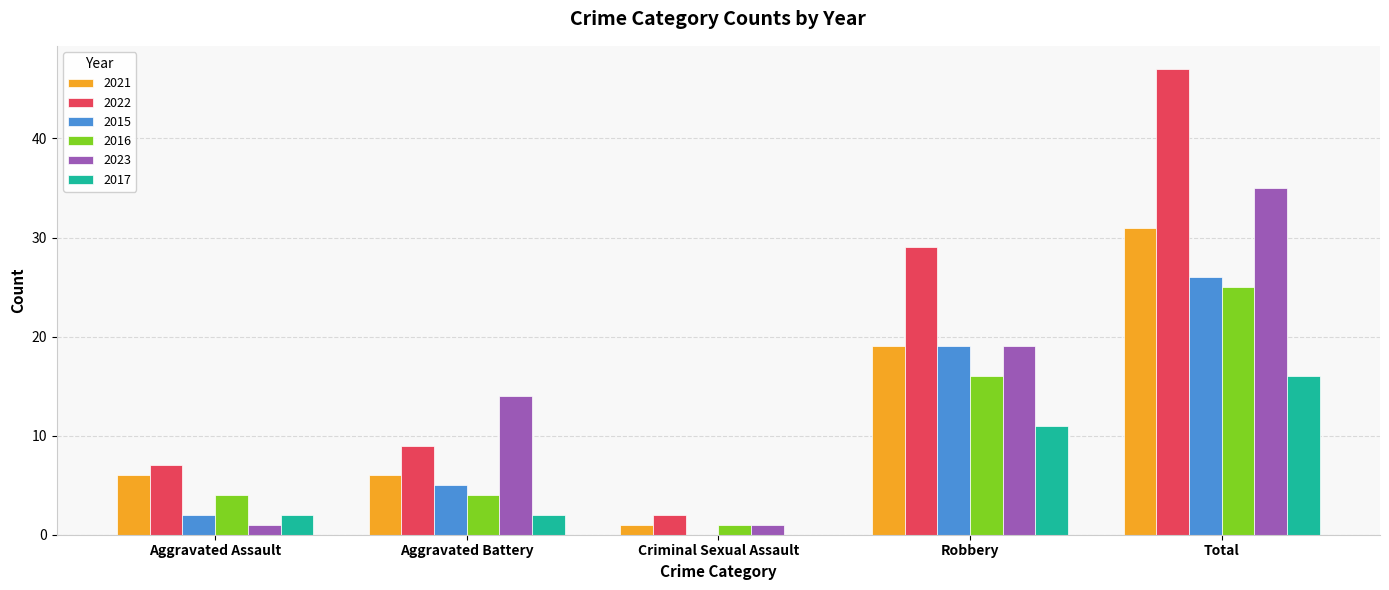

What is the total value across all series at Total?

180